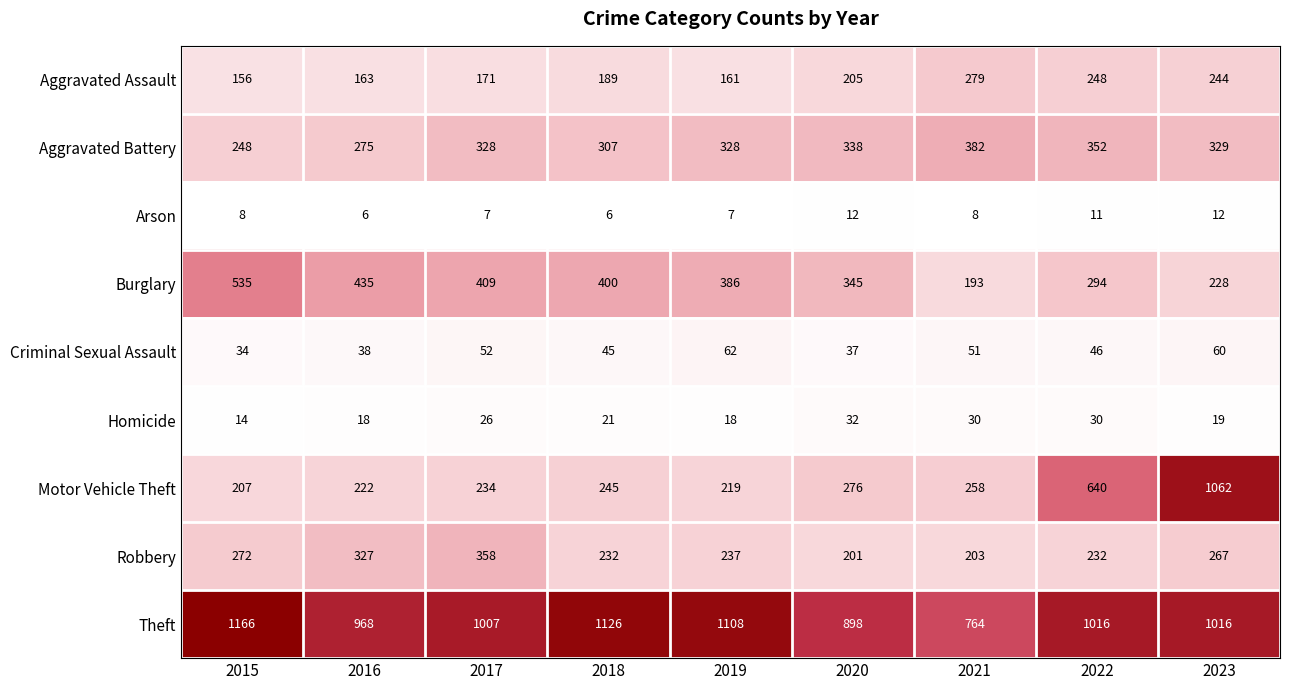

What is the maximum value shown in the chart?

1166